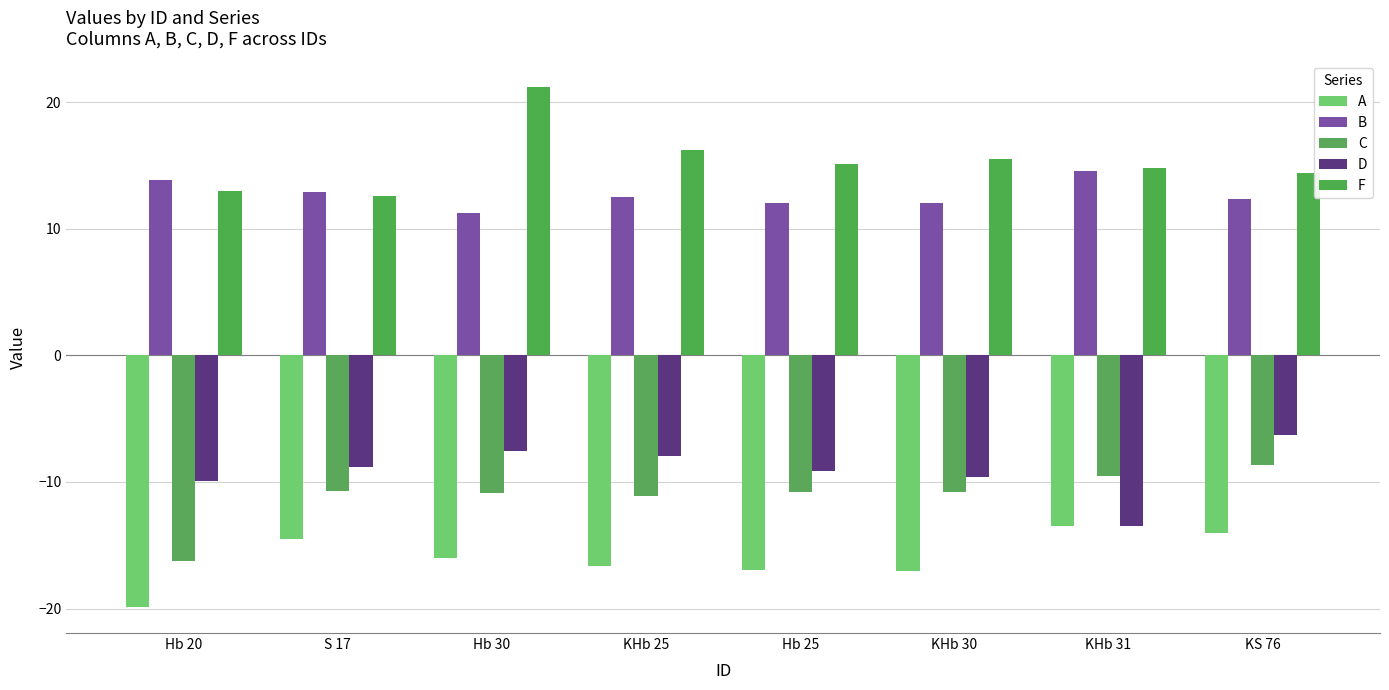

True or false: A has a value of -9.1 at KS 76.

False